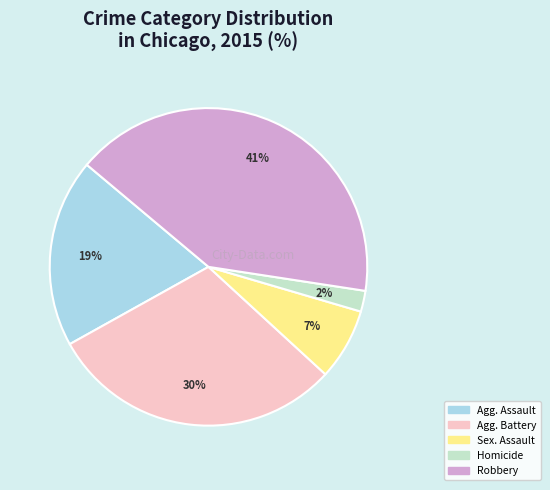

To the nearest percent, what is the difference between the largest and smallest slice percentages?

39%